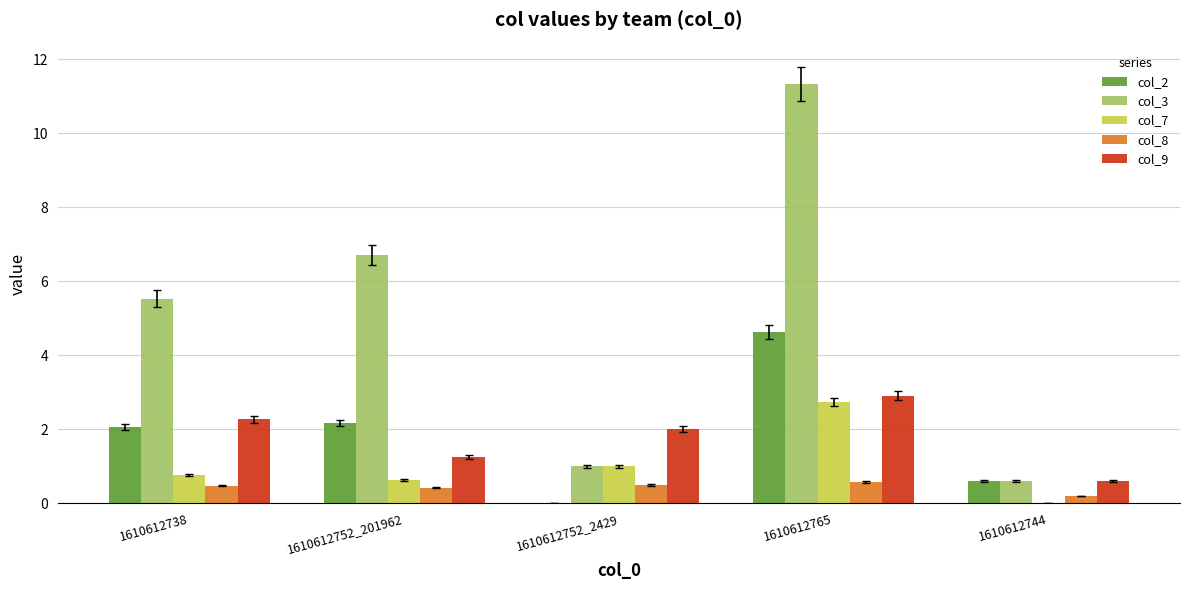

At which category does the chart reach its peak across all series?

1610612765